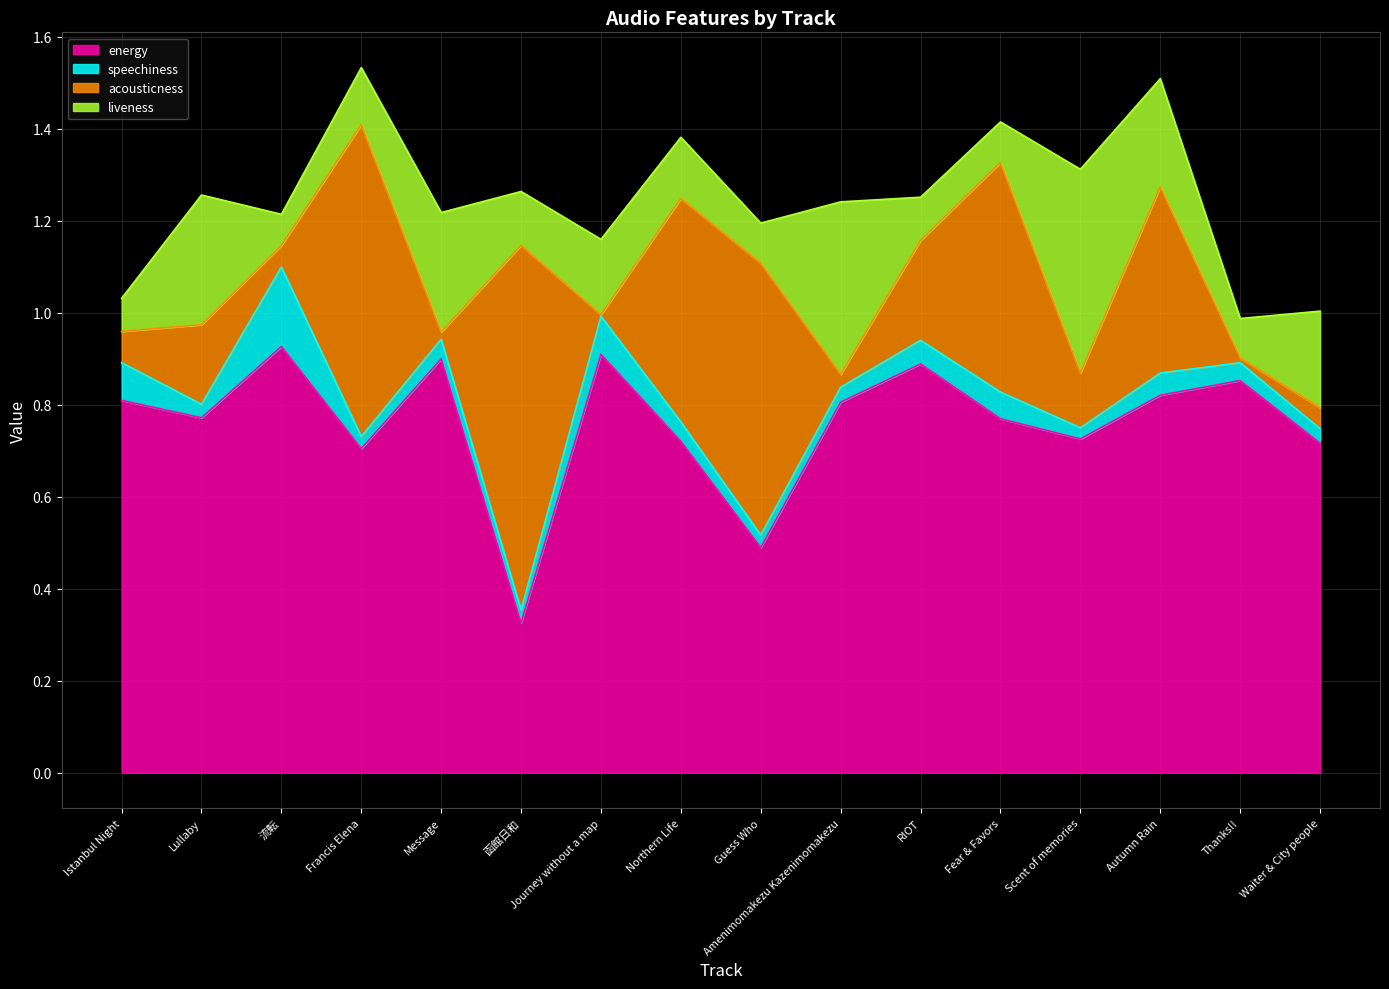

What is the spread (max minus min) of values at Northern Life?

0.7